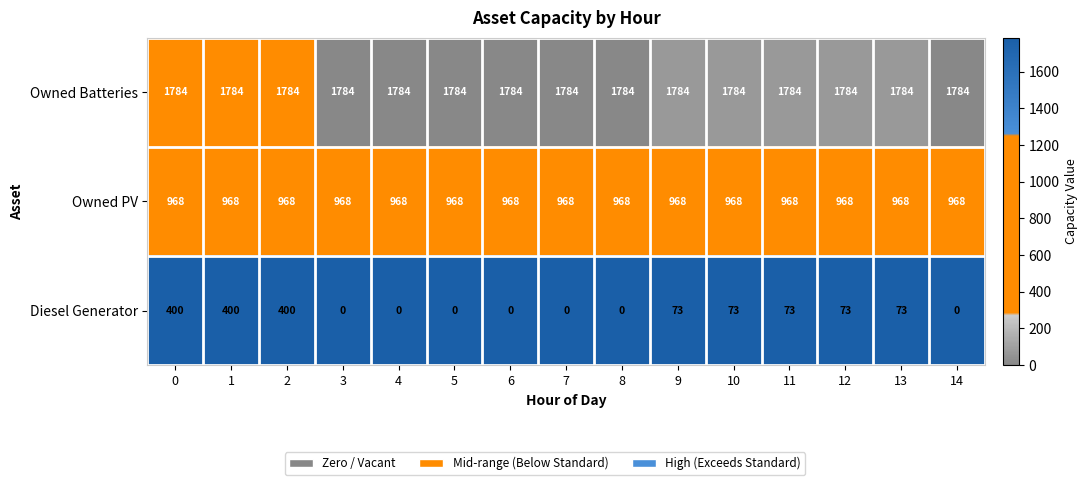

At 6, list the series in order from smallest to largest.

Diesel Generator, Owned PV, Owned Batteries